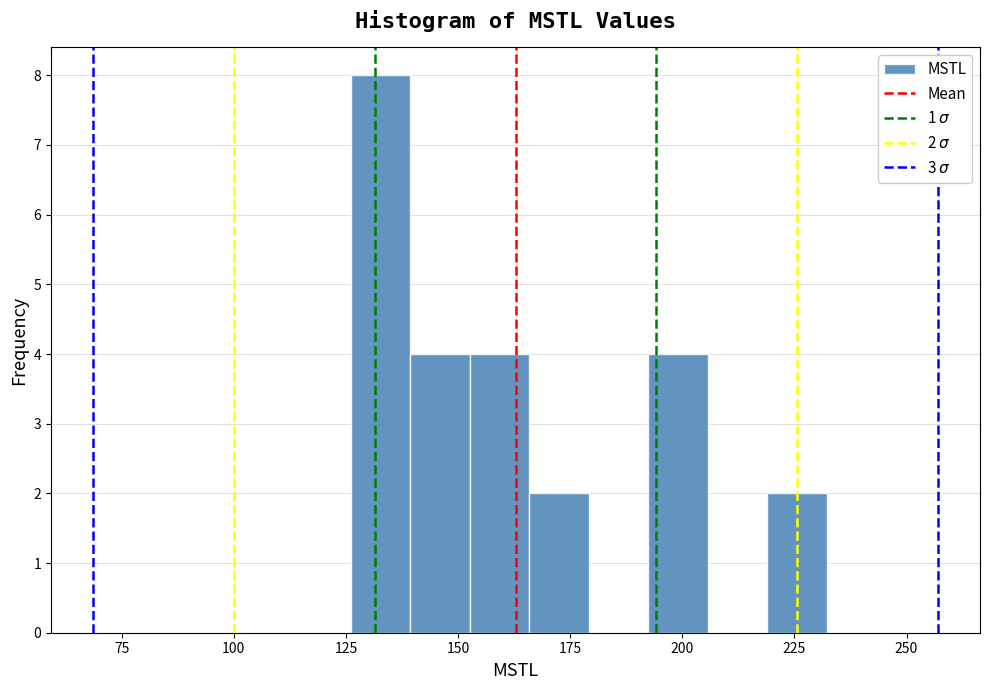

Around what value on the x-axis is the tallest bar? Give the approximate position of its centre, as read against the axis.

135